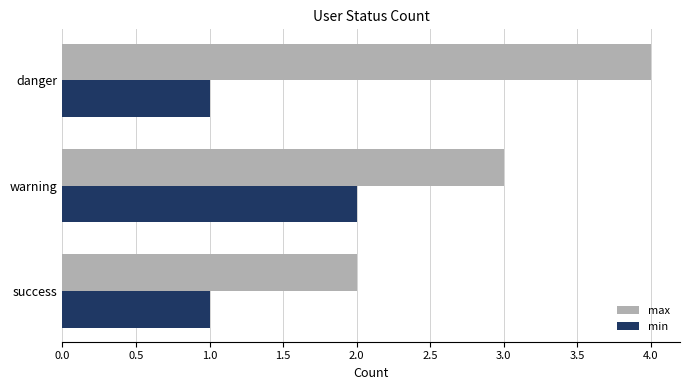

What is the average value of the max series?

3